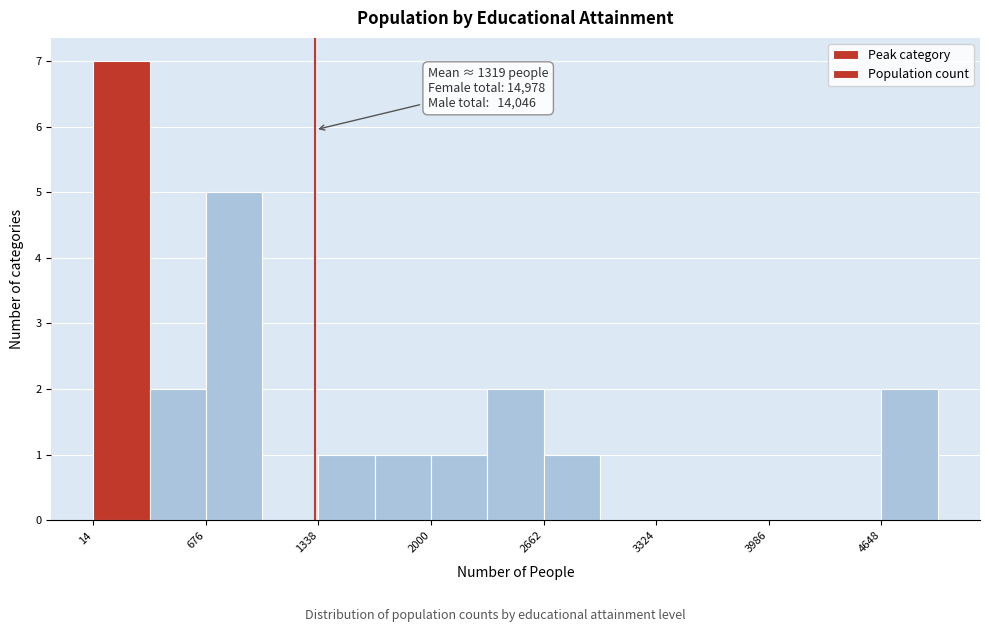

Around what value on the x-axis is the tallest bar? Give the approximate position of its centre, as read against the axis.

200